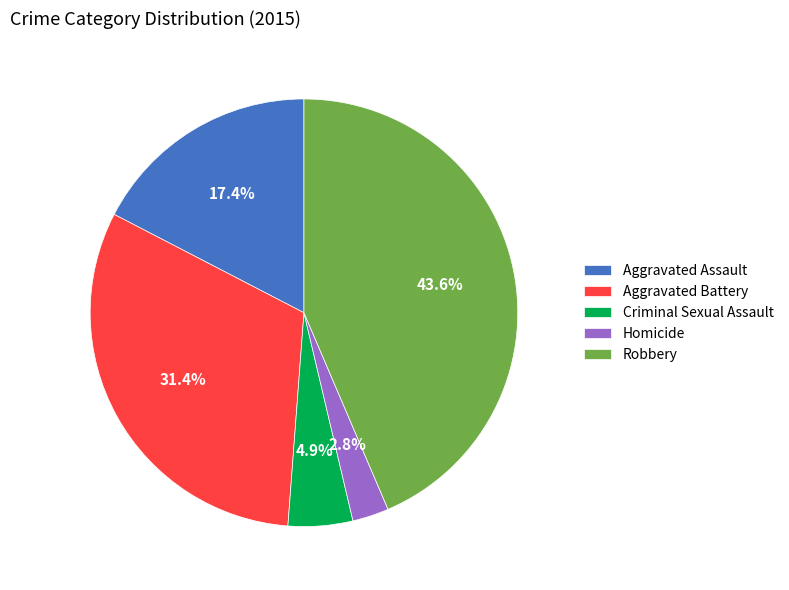

How many segments does this pie chart have?

5